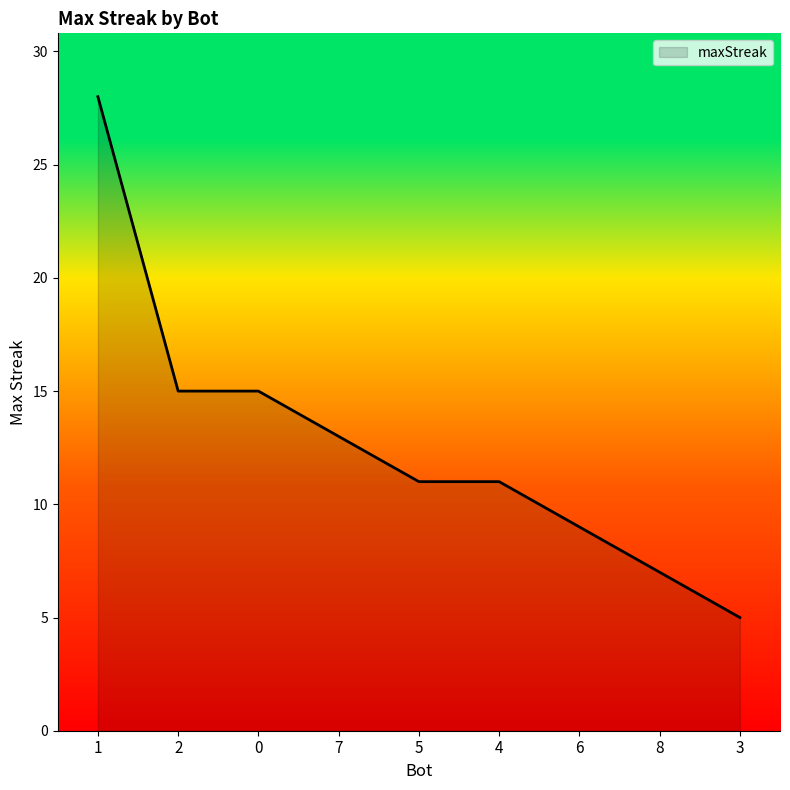

What is the difference between the maximum and second lowest values?

21